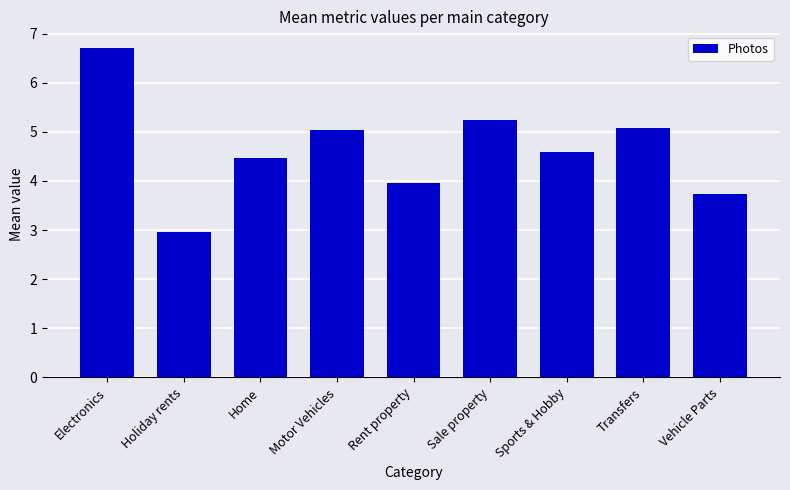

Which has a higher value, Transfers or Rent property?

Transfers